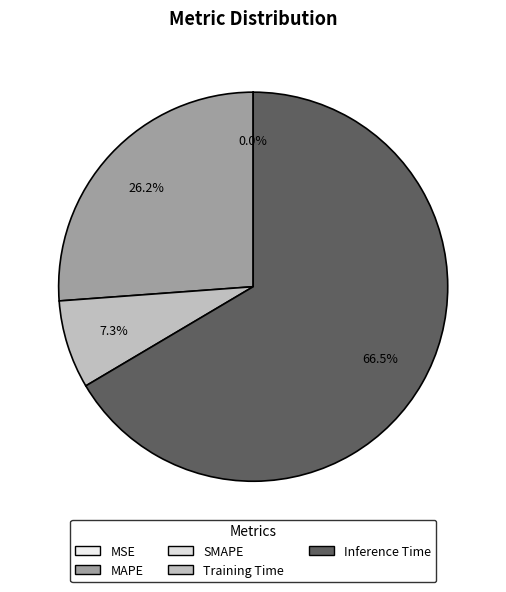

Is there any slice that represents more than half of the pie?

Yes